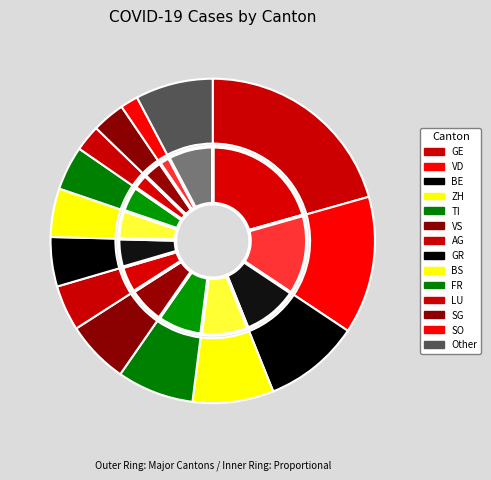

Does VS represent more than half of the total?

No